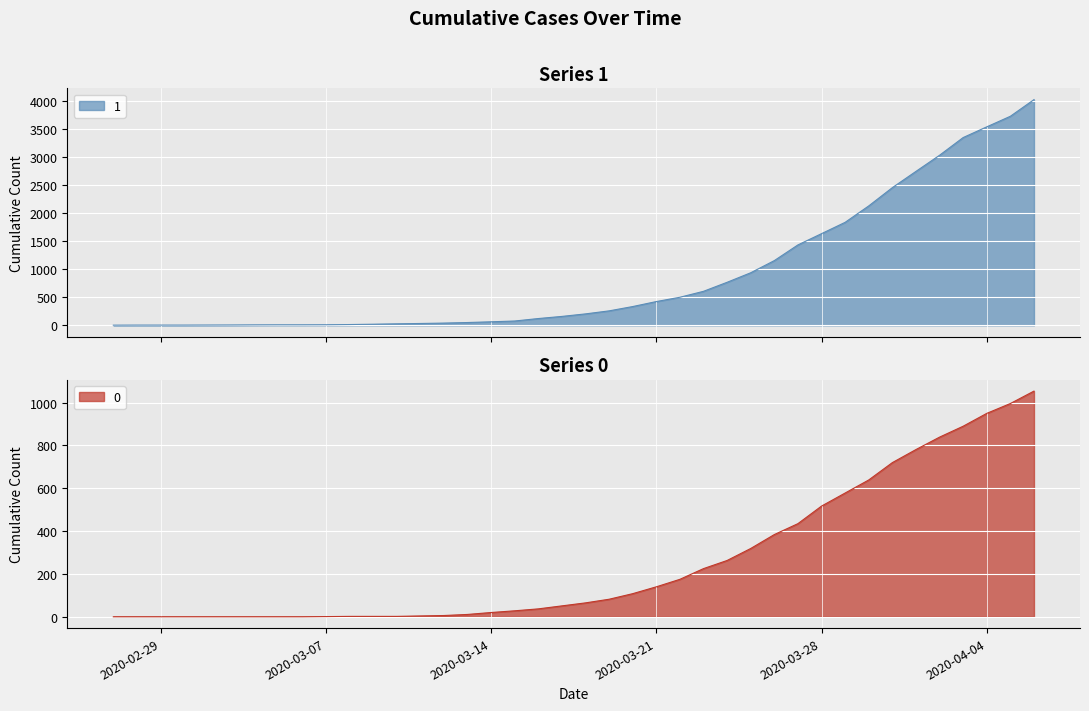

Reading left to right, what are all the values shown in this chart?

1: 3	4	4	4	5	6	8	9	9	10	14	20	27	33	40	50	63	77	121	159	204	258	335	424	501	607	768	938	1155	1435	1636	1838	2131	2457	2747	3035	3351	3542	3731	4028
0: 0	0	0	0	0	0	0	0	0	1	2	2	2	4	6	11	20	28	37	51	65	82	108	140	175	225	263	319	384	435	517	578	639	720	781	839	890	950	996	1054